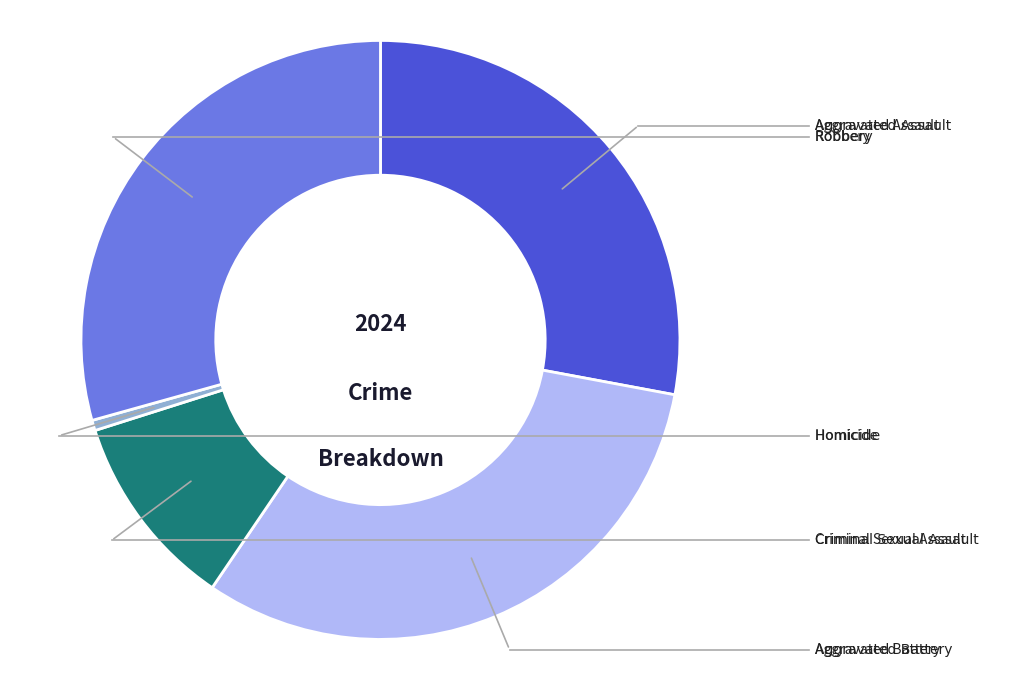

Does Homicide represent more than half of the total?

No